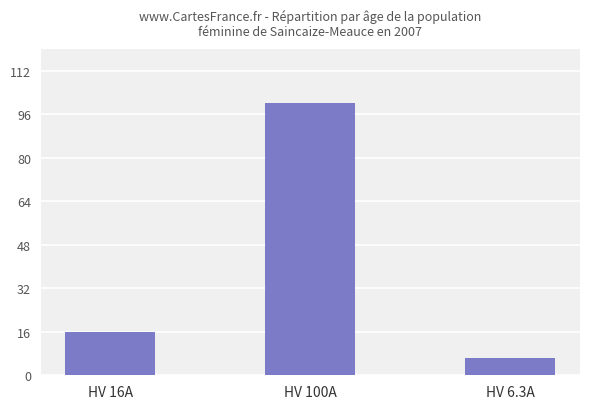

Does the chart contain stacked bars?

No